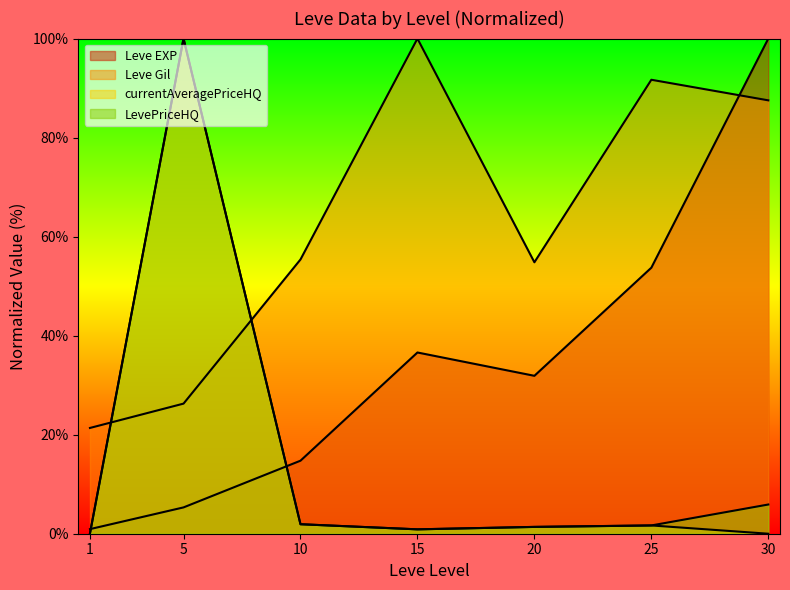

Rank the series by their maximum value, from lowest to highest.

Leve EXP, Leve Gil, currentAveragePriceHQ, LevePriceHQ